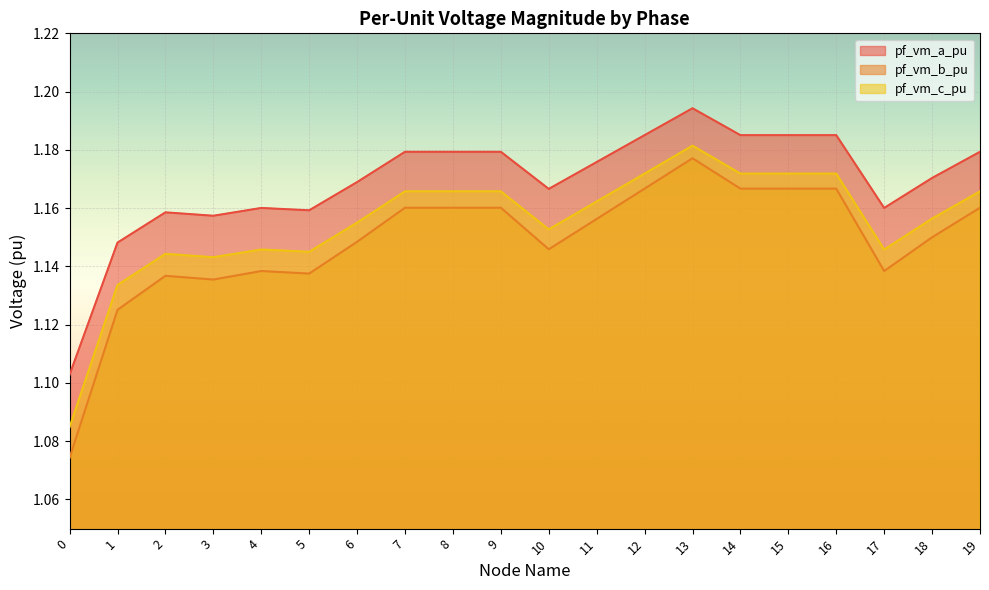

True or false: pf_vm_a_pu and pf_vm_c_pu intersect in this chart.

False